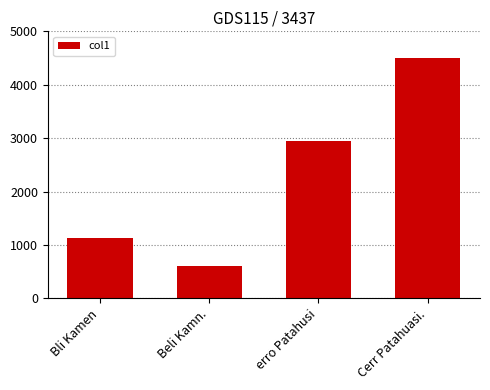

What position from the left is Bli Kamen?

1